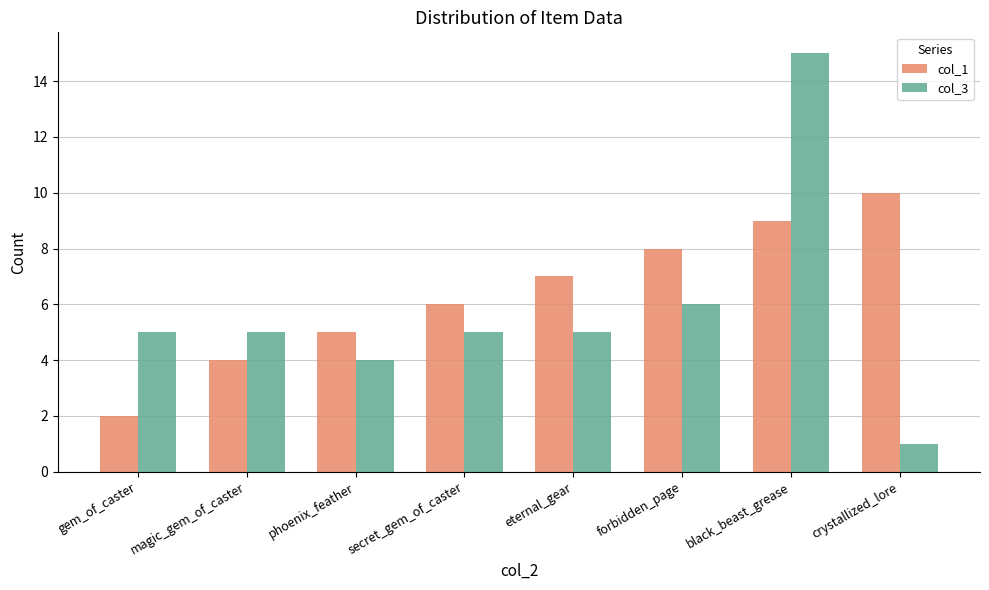

Which category has the lowest value across all series?

crystallized_lore